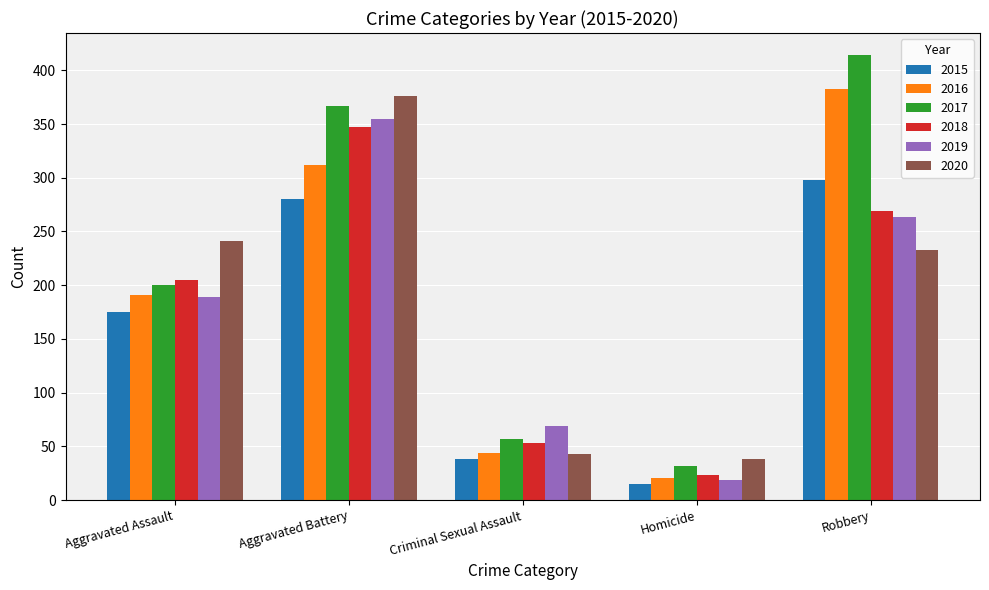

What is the minimum value shown in the chart?

15